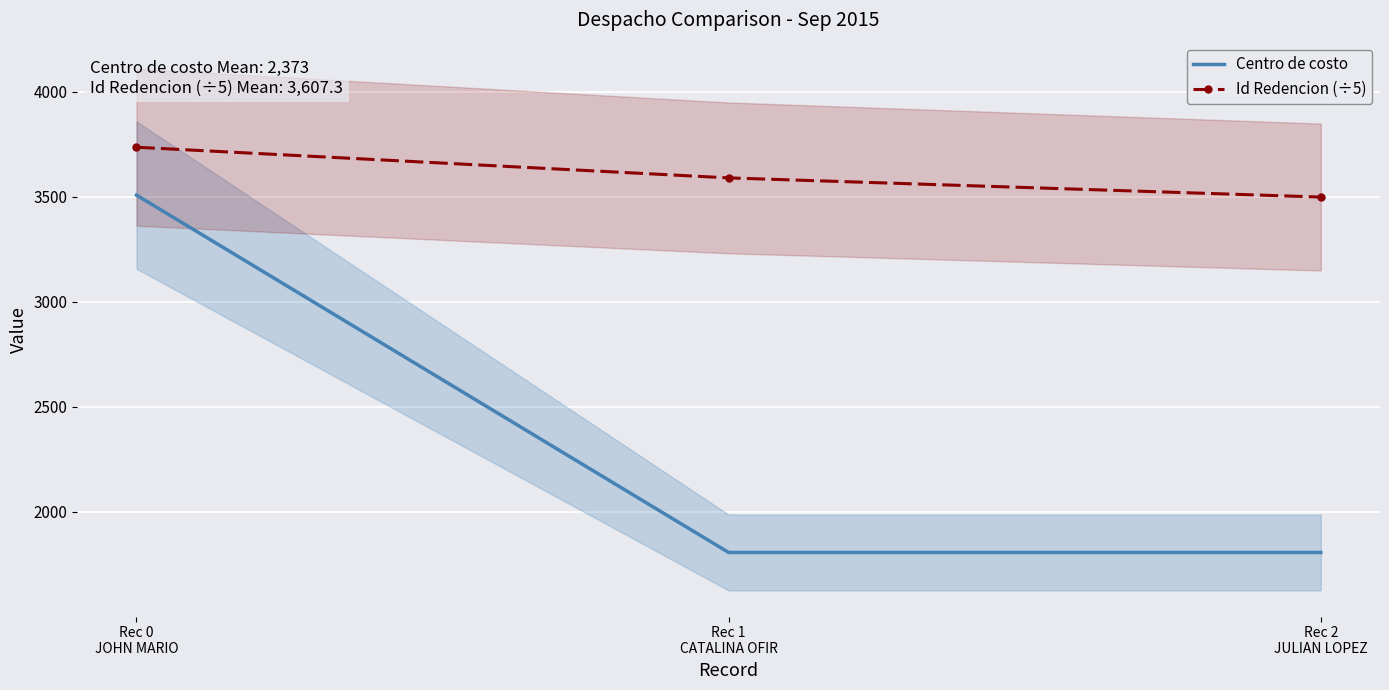

The Id Redencion (÷5) series shows 5178.4 at Rec 2
JULIAN LOPEZ. True or false?

False